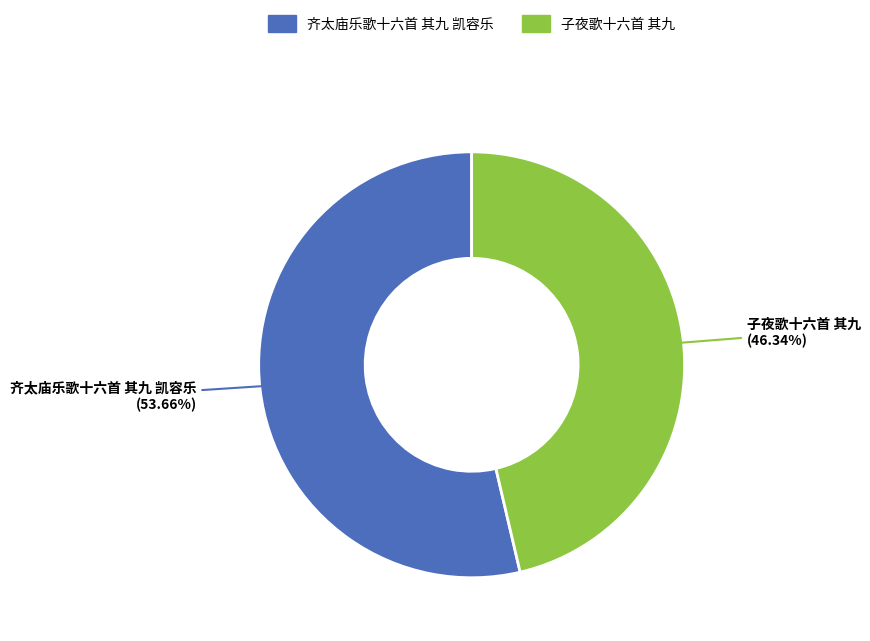

To the nearest percent, what portion does 齐太庙乐歌十六首 其九 凯容乐 represent?

54%